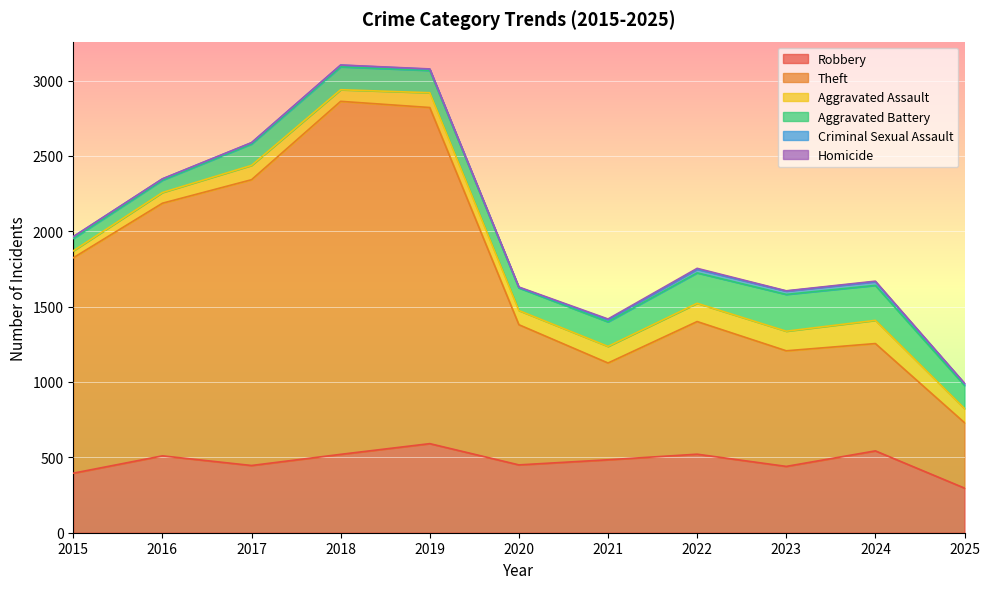

What are all the series names shown in the legend?

Robbery, Theft, Aggravated Assault, Aggravated Battery, Criminal Sexual Assault, Homicide